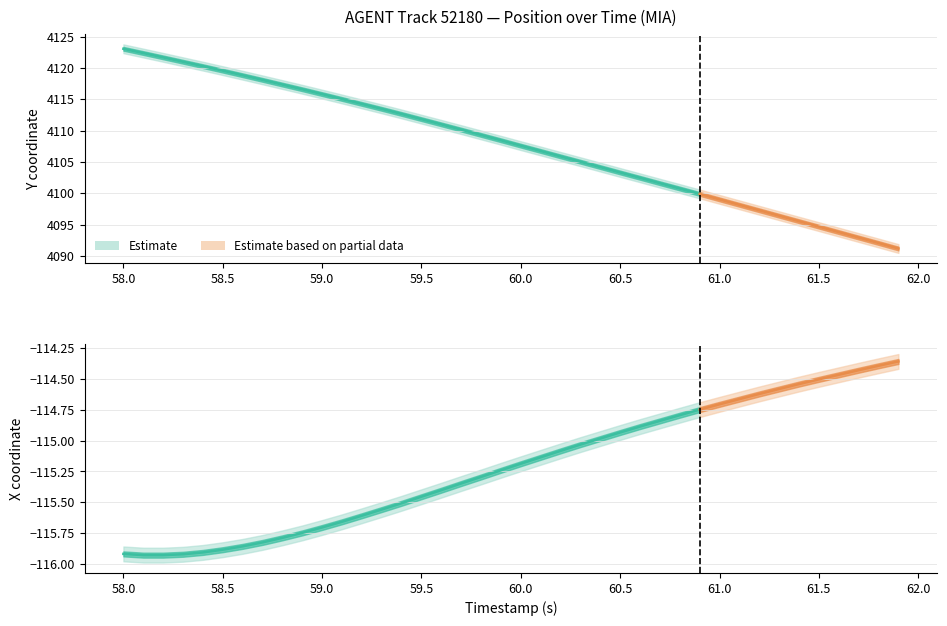

What is the highest value of the Y series?

4123.1